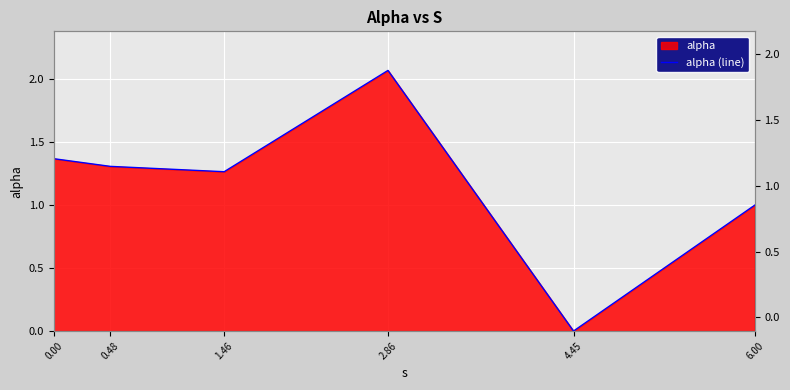

Rank the categories by value from highest to lowest.

2.86, 0.00, 0.48, 1.46, 6.00, 4.45